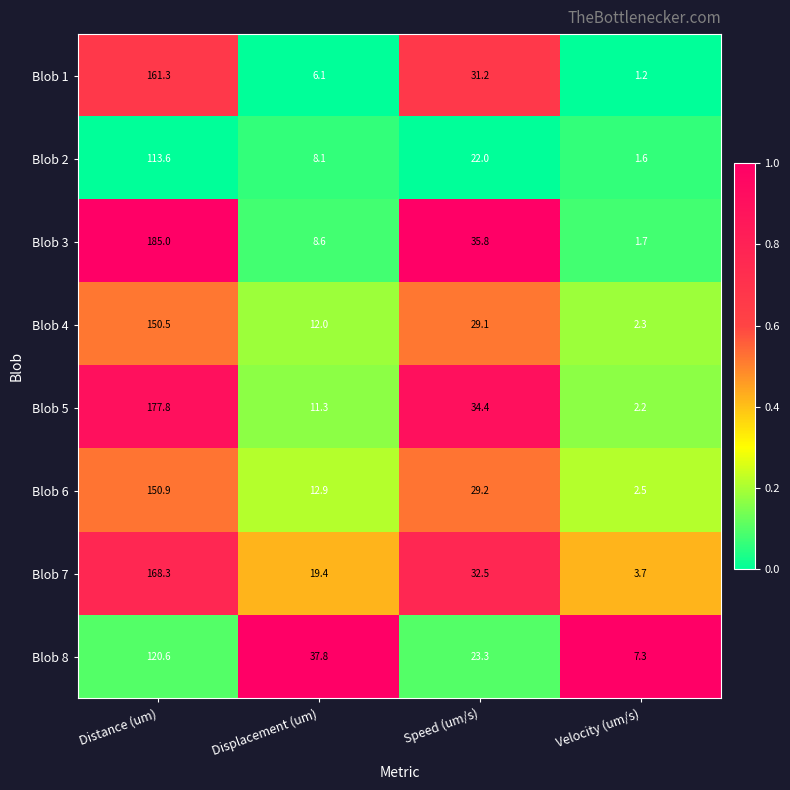

True or false: Blob 7 has a value of 0.8 at Velocity (um/s).

False